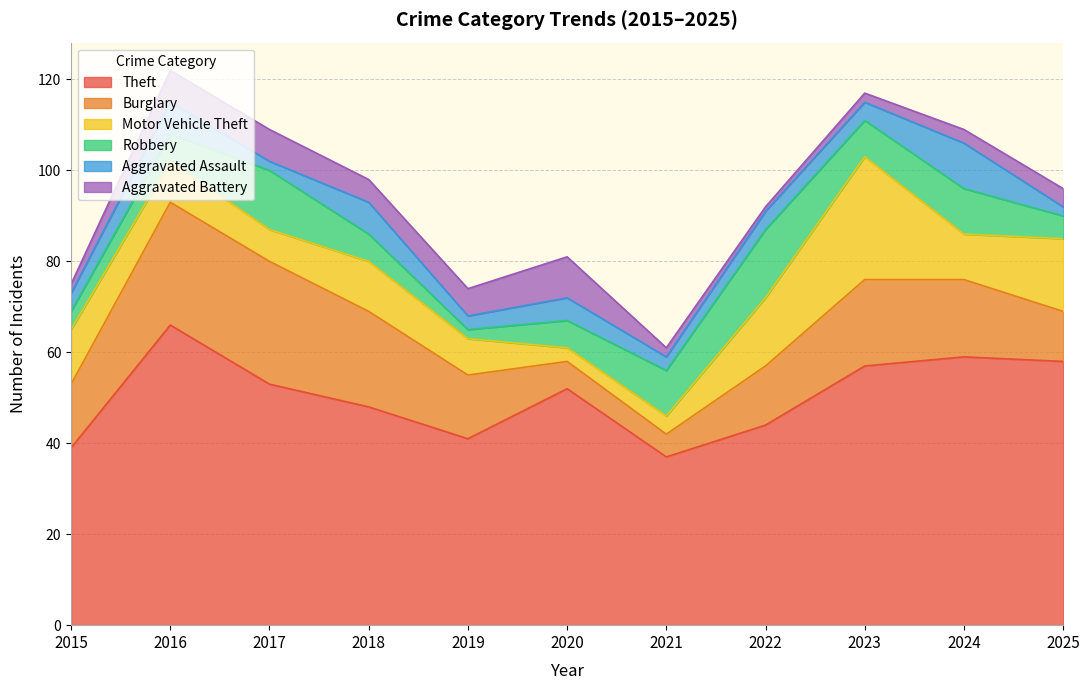

Reading right to left, what are all the values shown in this chart?

Theft: 2025=58	2024=59	2023=57	2022=44	2021=37	2020=52	2019=41	2018=48	2017=53	2016=66	2015=39
Burglary: 2025=11	2024=17	2023=19	2022=13	2021=5	2020=6	2019=14	2018=21	2017=27	2016=27	2015=14
Motor Vehicle Theft: 2025=16	2024=10	2023=27	2022=15	2021=4	2020=3	2019=8	2018=11	2017=7	2016=9	2015=12
Robbery: 2025=5	2024=10	2023=8	2022=15	2021=10	2020=6	2019=2	2018=6	2017=13	2016=6	2015=4
Aggravated Assault: 2025=2	2024=10	2023=4	2022=4	2021=3	2020=5	2019=3	2018=7	2017=2	2016=7	2015=4
Aggravated Battery: 2025=4	2024=3	2023=2	2022=1	2021=2	2020=9	2019=6	2018=5	2017=7	2016=7	2015=2